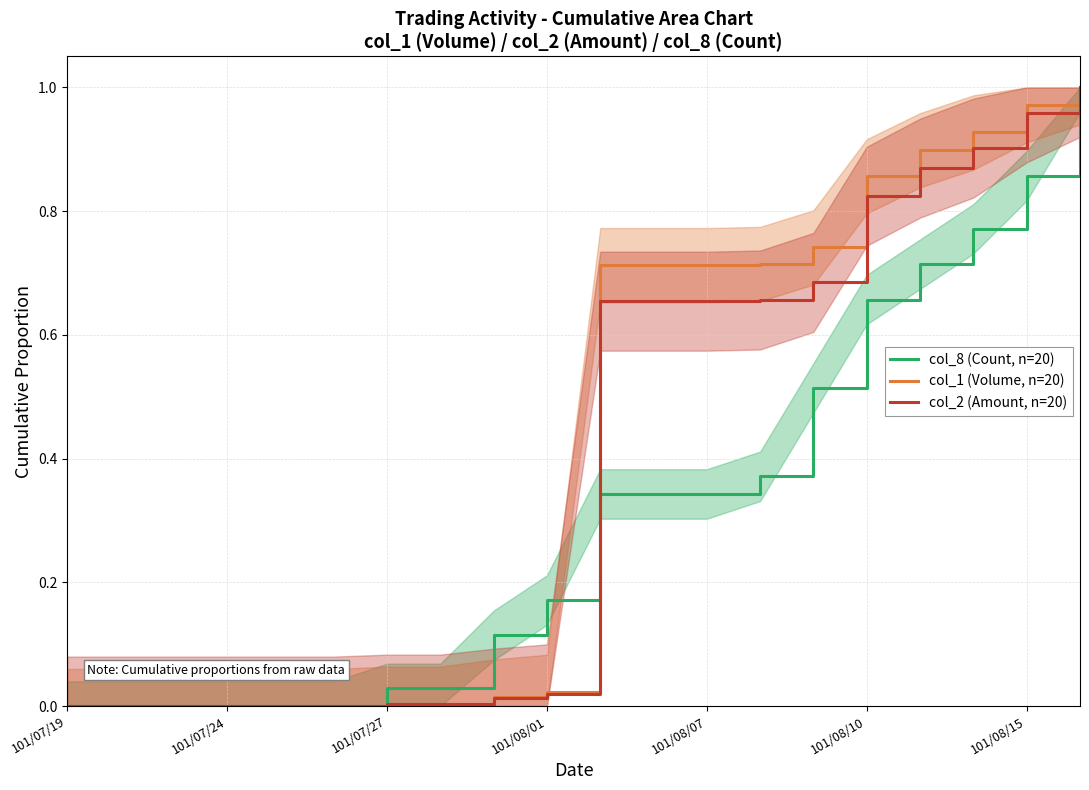

At which category is the sum across all series the highest?

19